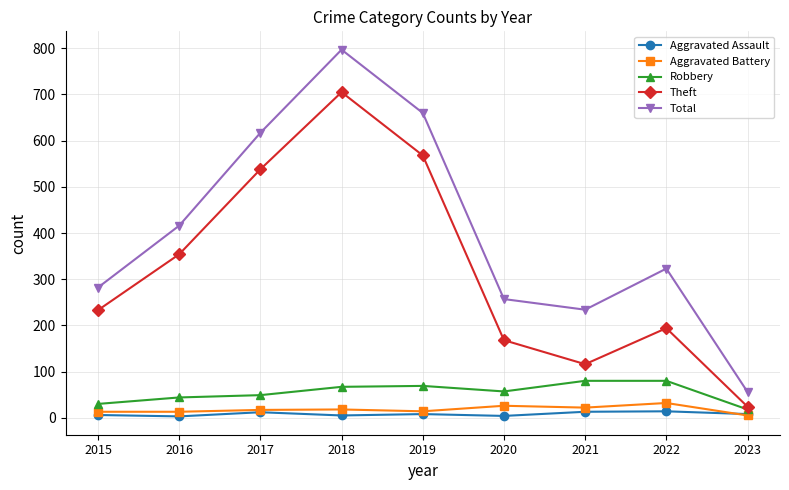

What is the smallest value displayed?

3